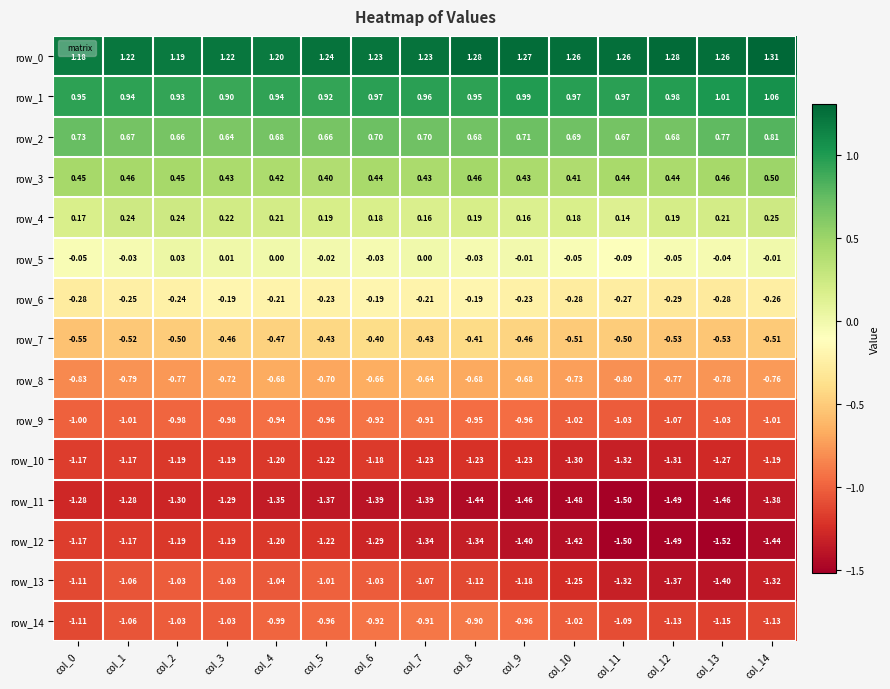

How many categories are shown in the chart?

15